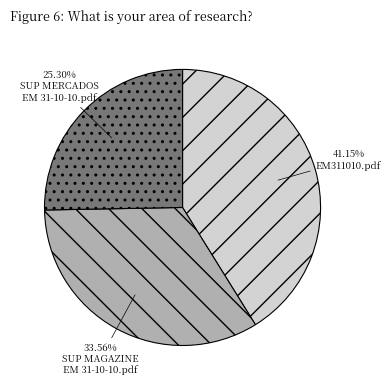

To the nearest percent, what is the difference between the largest and smallest slice percentages?

16%